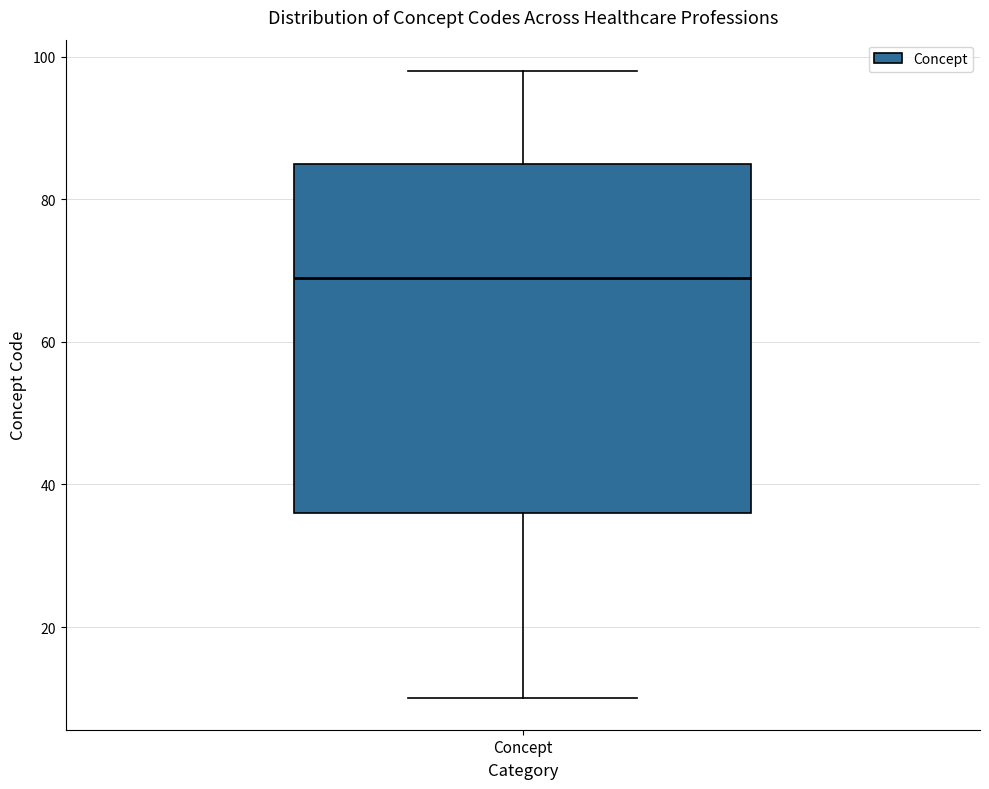

Transcribe this box plot: give where the median line is, the range the box spans, and where the two whiskers end, as read against the y-axis. The values are not printed on the chart, so give them approximately, as read against the axis.

median 70, box 36 to 86, whiskers 10 to 98